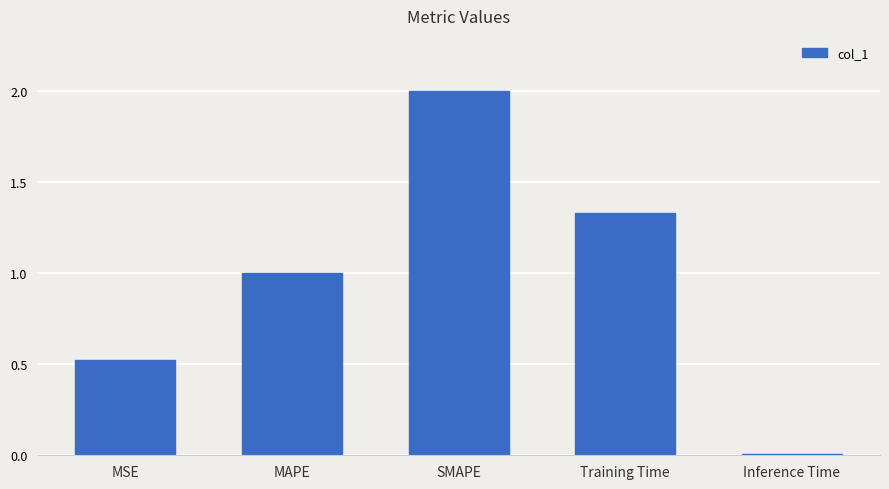

At which category does the chart reach its peak across all series?

SMAPE